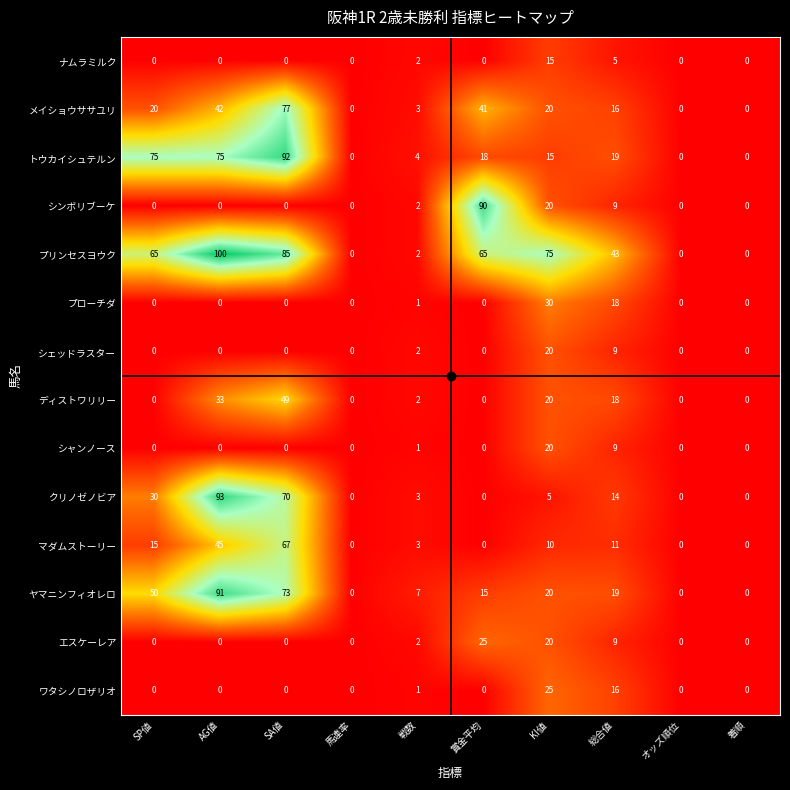

True or false: シェッドラスター has a value of 0 at 賞金平均.

True